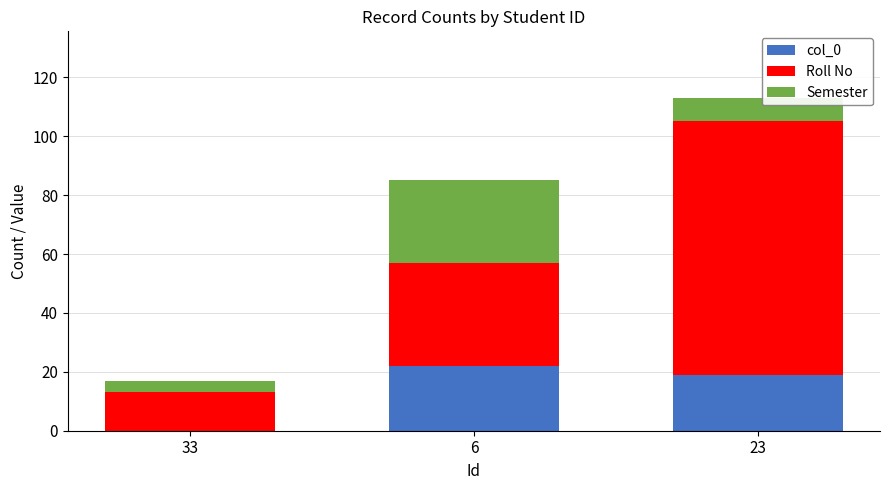

At which category is the sum across all series the highest?

23